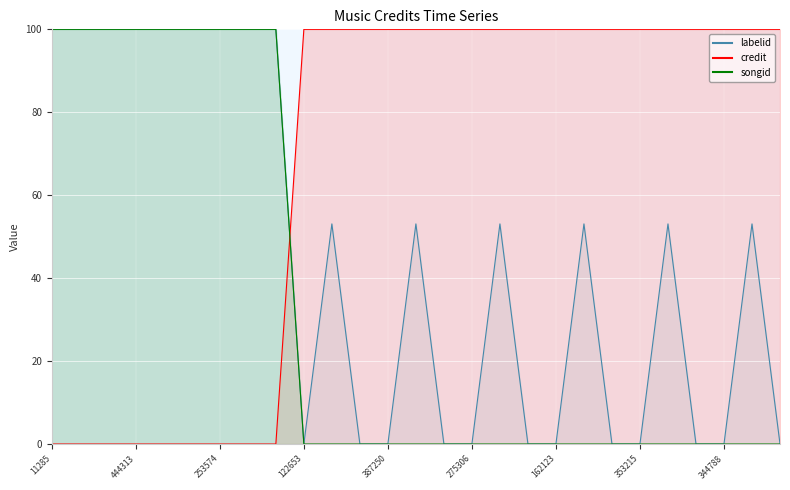

True or false: labelid and songid cross at least once.

False